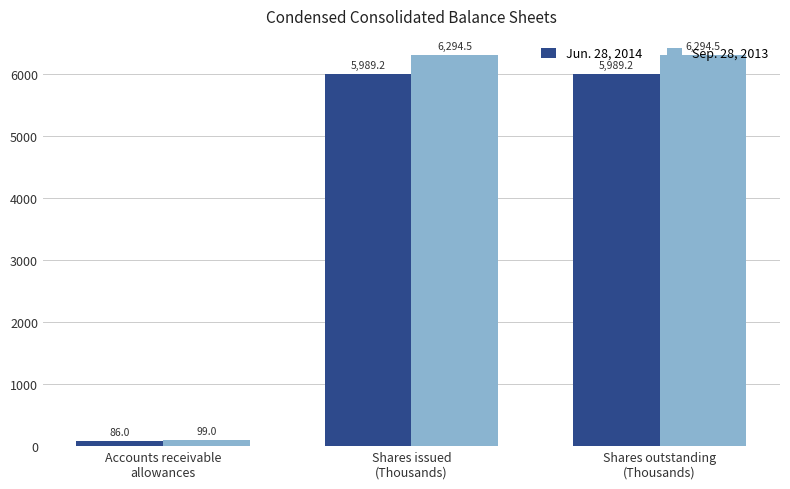

What position from the right is Shares outstanding
(Thousands)?

1